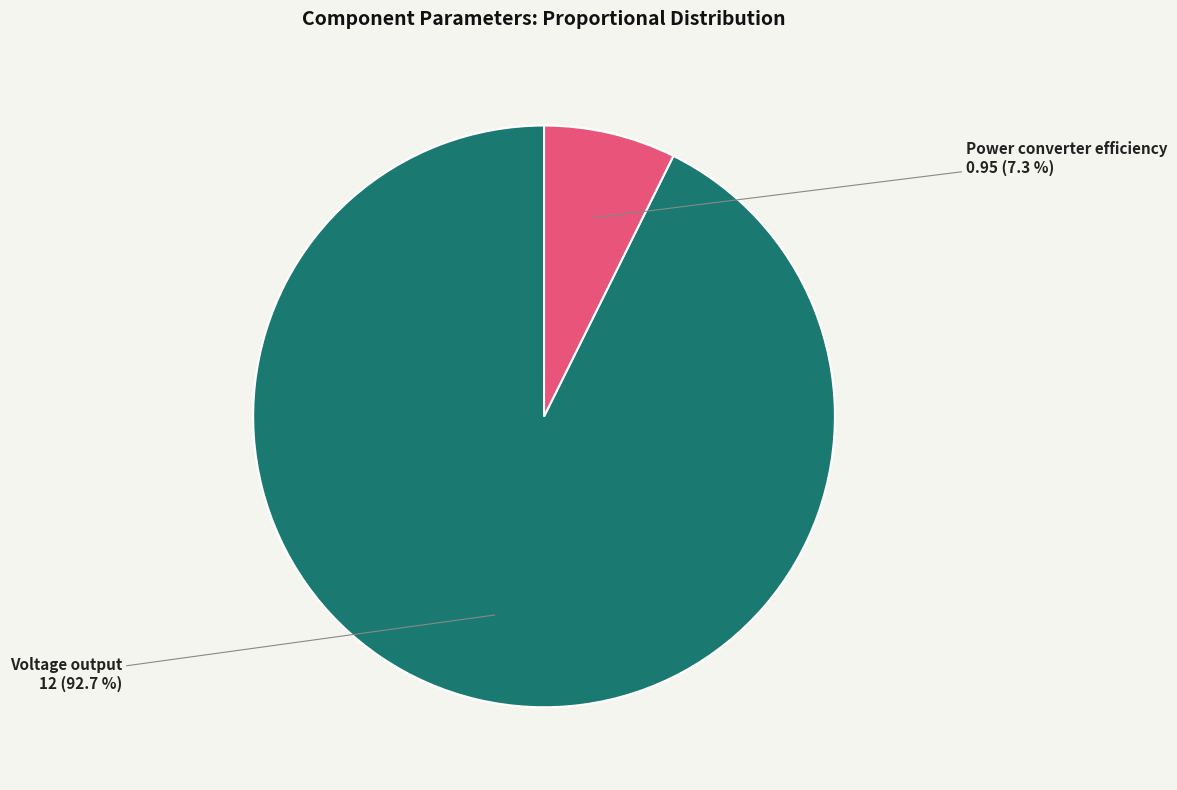

How many segments does this pie chart have?

2